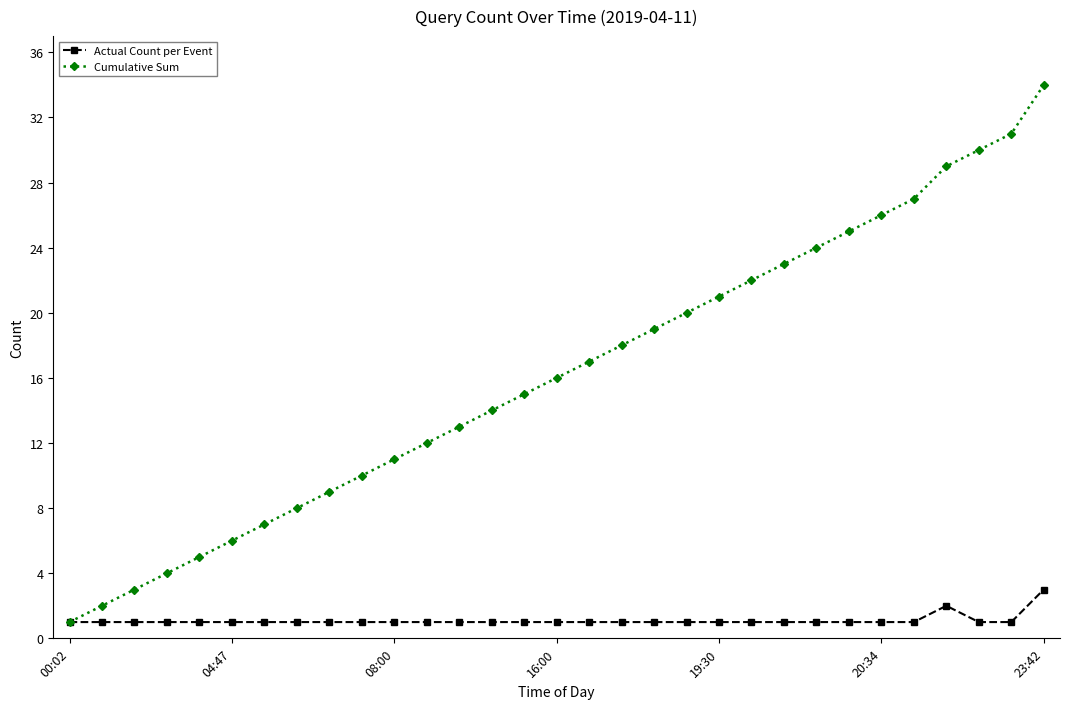

Rank the series by their maximum value, from lowest to highest.

Actual Count per Event, Cumulative Sum